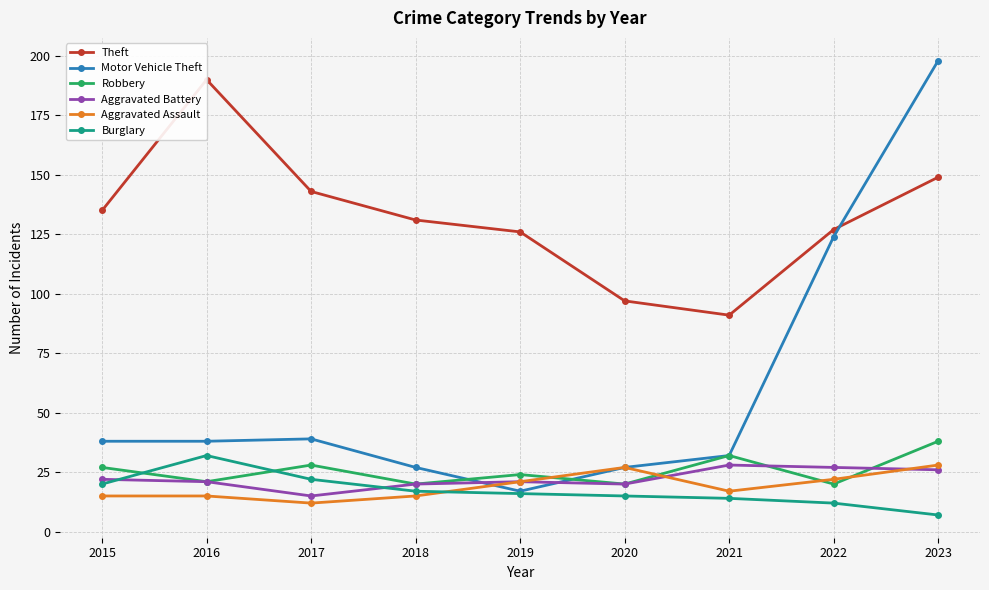

Between which two adjacent categories do Theft and Motor Vehicle Theft first intersect?

2022 and 2023